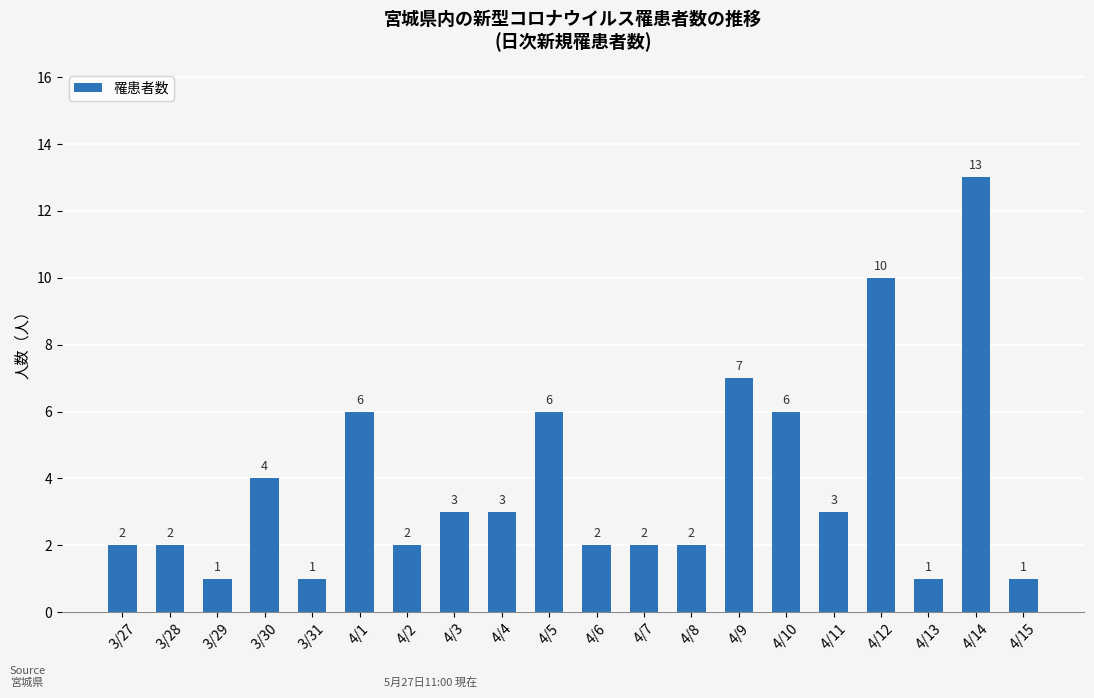

What is the sum of the values at 3/30 and 3/28?

6